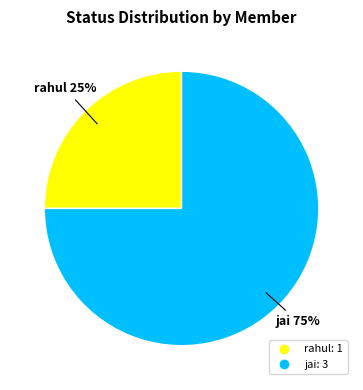

How many slices are in this pie chart?

2